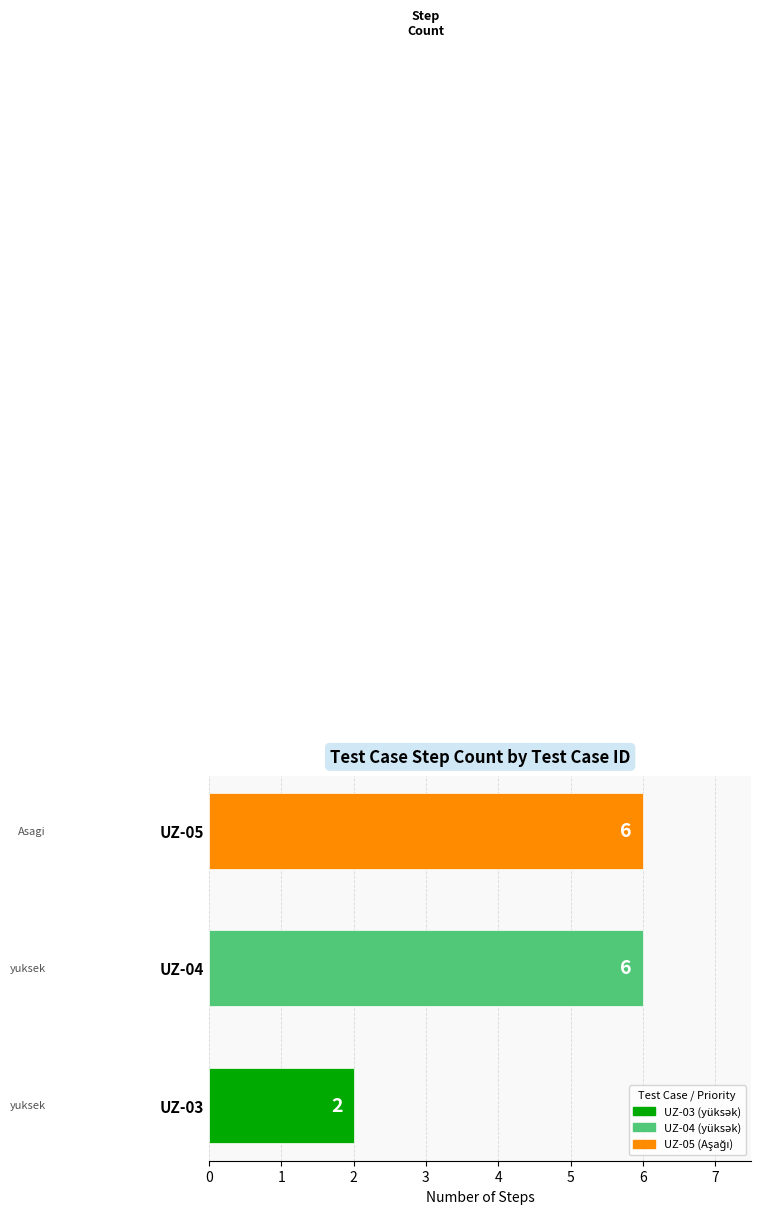

True or false: the data shows 6 at UZ-04.

True